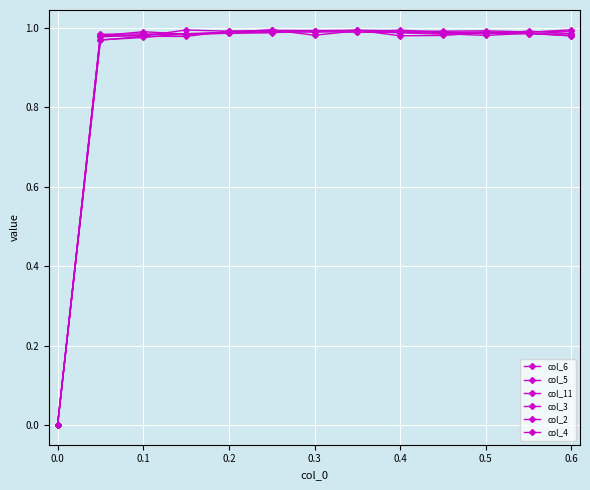

How many data points does each series have?

13